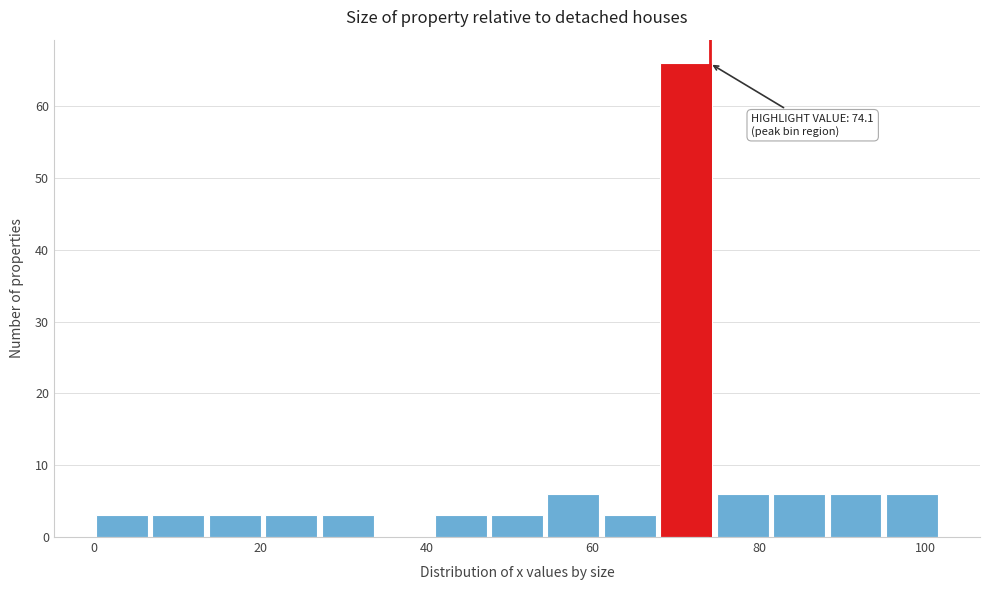

Around what value on the x-axis is the tallest bar? Give the approximate position of its centre, as read against the axis.

72